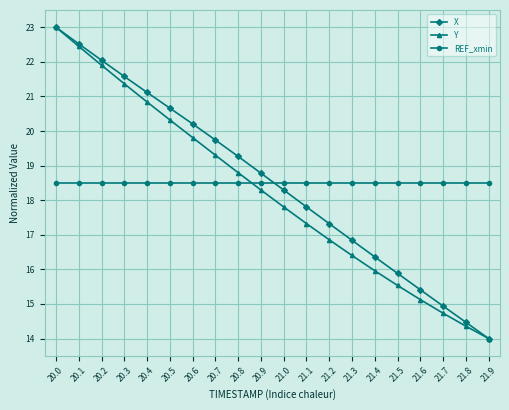

True or false: X has more than 2 interior local peaks.

False